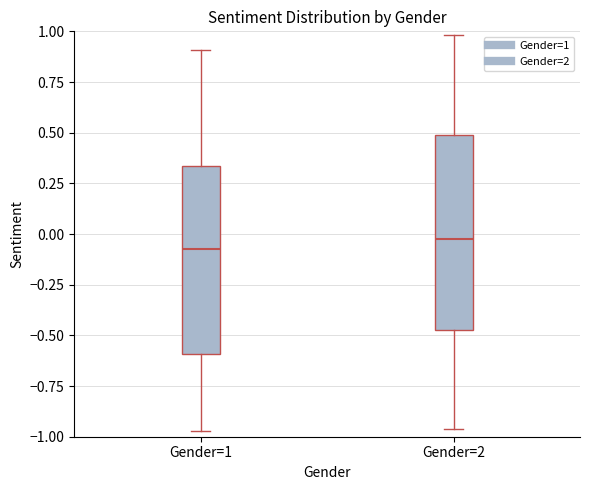

Which box's median line is the highest?

Gender=2